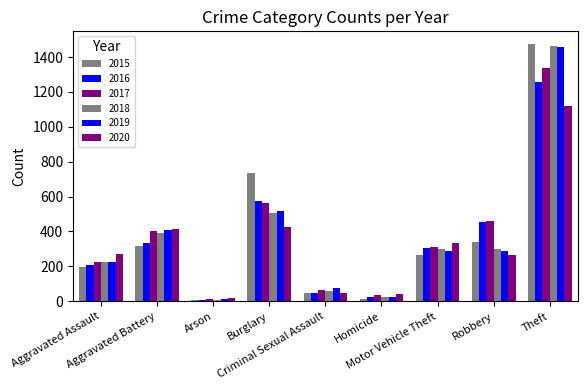

Reading left to right, extract all data points from this chart.

2015: Aggravated Assault=194	Aggravated Battery=316	Arson=9	Burglary=738	Criminal Sexual Assault=46	Homicide=15	Motor Vehicle Theft=263	Robbery=337	Theft=1474
2016: Aggravated Assault=206	Aggravated Battery=336	Arson=7	Burglary=576	Criminal Sexual Assault=50	Homicide=26	Motor Vehicle Theft=304	Robbery=454	Theft=1259
2017: Aggravated Assault=225	Aggravated Battery=400	Arson=10	Burglary=562	Criminal Sexual Assault=62	Homicide=33	Motor Vehicle Theft=312	Robbery=460	Theft=1339
2018: Aggravated Assault=225	Aggravated Battery=389	Arson=7	Burglary=506	Criminal Sexual Assault=60	Homicide=25	Motor Vehicle Theft=298	Robbery=301	Theft=1461
2019: Aggravated Assault=223	Aggravated Battery=407	Arson=12	Burglary=517	Criminal Sexual Assault=77	Homicide=22	Motor Vehicle Theft=290	Robbery=287	Theft=1459
2020: Aggravated Assault=273	Aggravated Battery=415	Arson=17	Burglary=425	Criminal Sexual Assault=48	Homicide=41	Motor Vehicle Theft=333	Robbery=263	Theft=1120